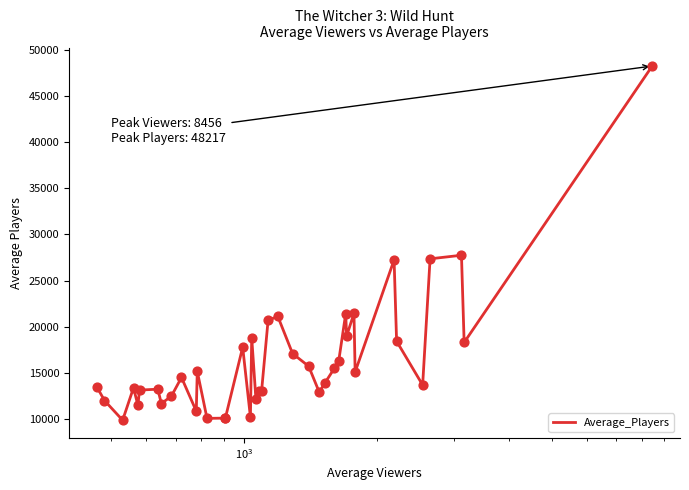

What is the greatest value displayed?

48217.3